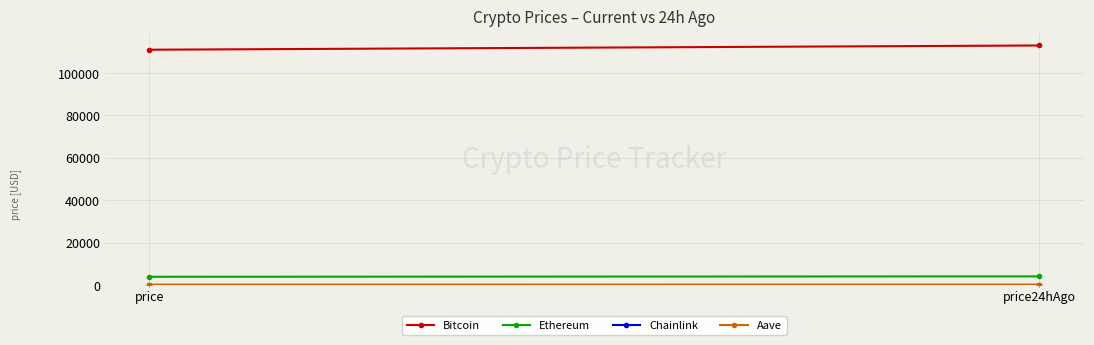

Reading left to right, what are all the values shown in this chart?

Bitcoin: price=110954.0	price24hAgo=112951.0
Ethereum: price=3963.9	price24hAgo=4158.2
Chainlink: price=20.8	price24hAgo=21.6
Aave: price=265.4	price24hAgo=279.3